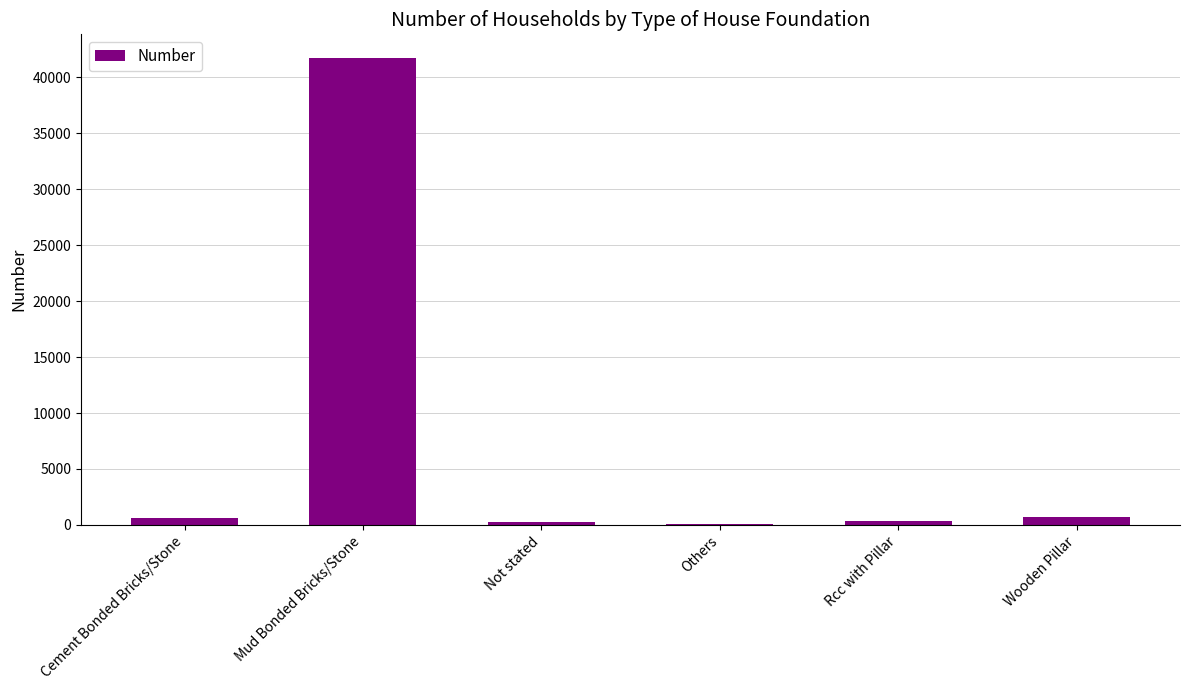

Between Mud Bonded Bricks/Stone and Others, which is larger?

Mud Bonded Bricks/Stone